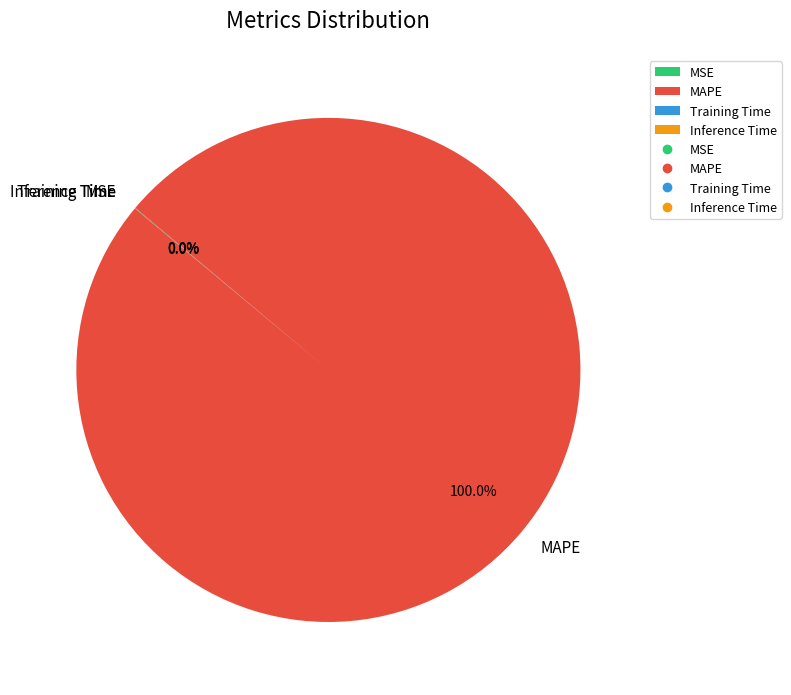

What is the largest slice in the pie chart?

MAPE